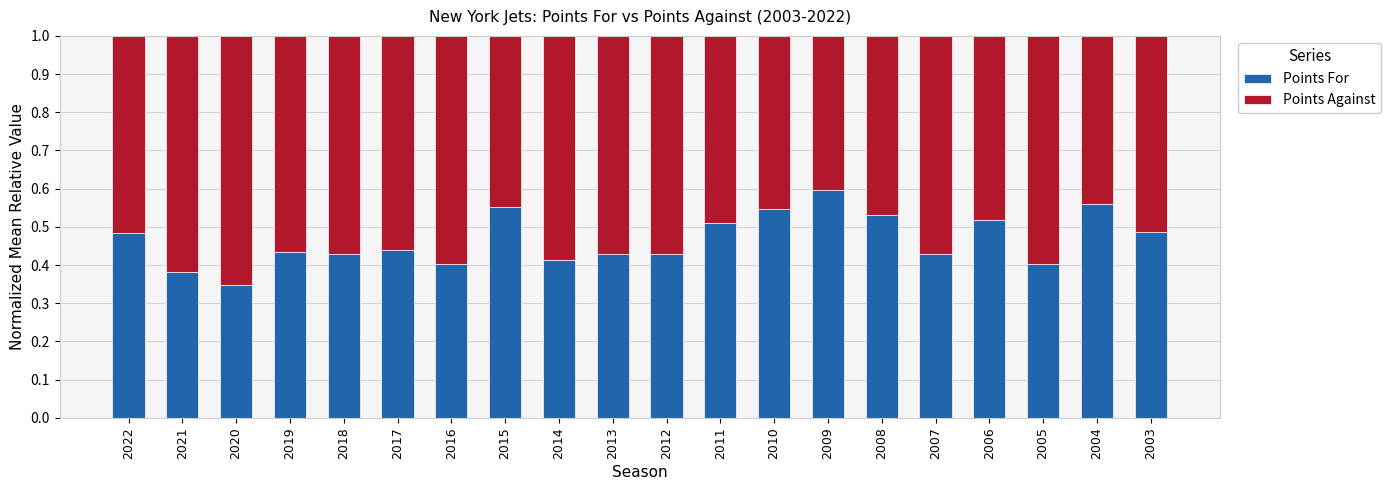

What is the sum of the Points For values at 2005 and 2008?

0.9